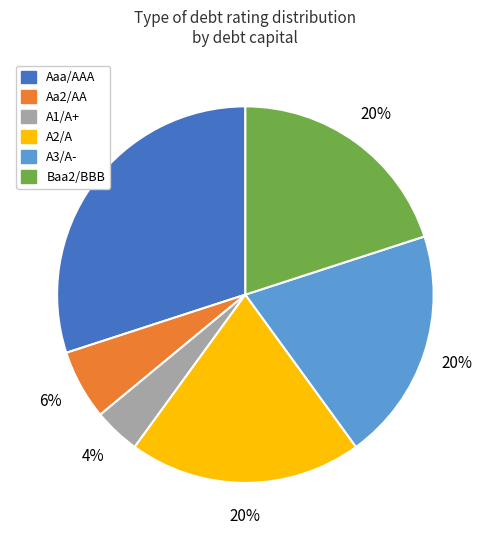

To the nearest percent, what is the combined percentage of Baa2/BBB and Aa2/AA?

26%